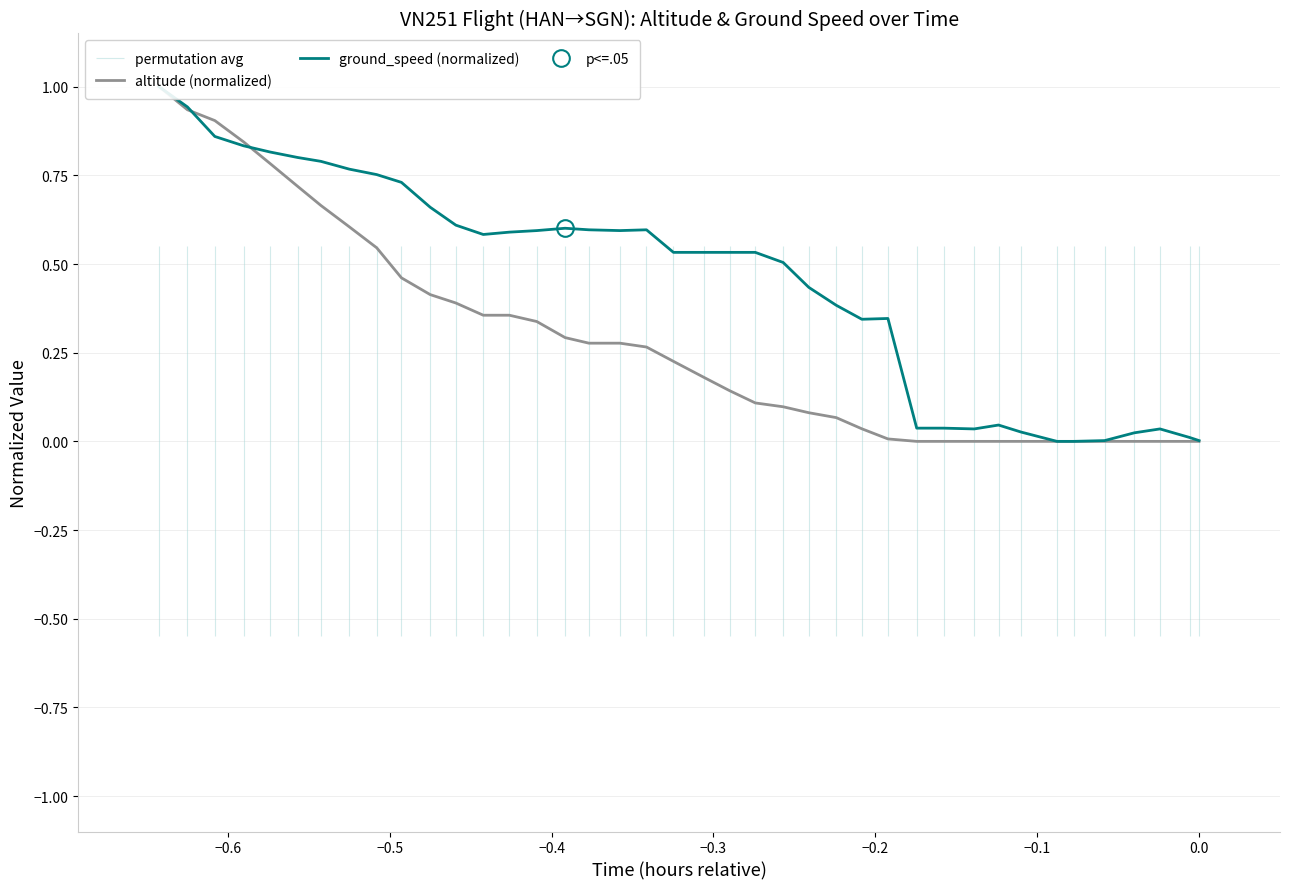

Does the chart display data point markers on the line(s)?

No